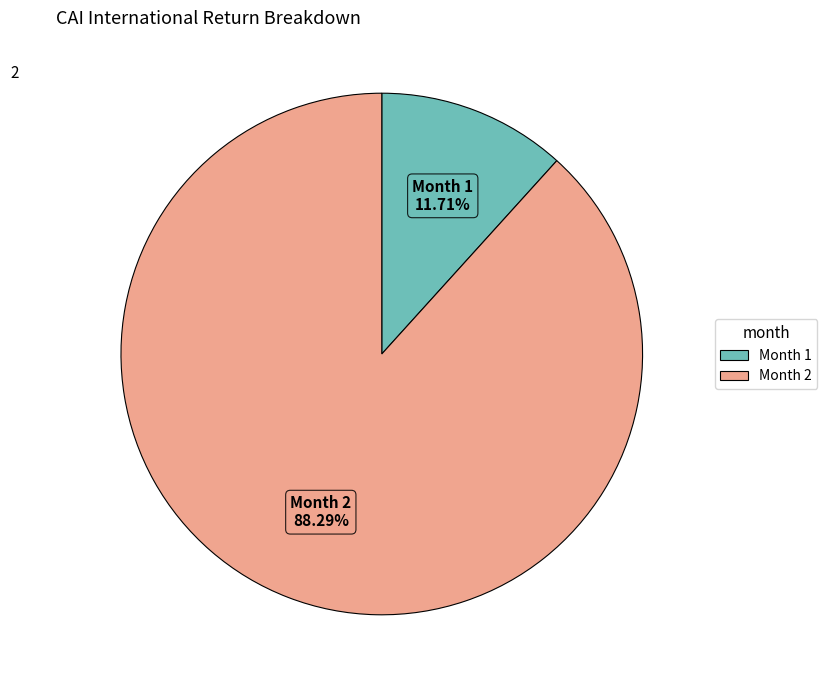

Does any single category account for the majority?

Yes